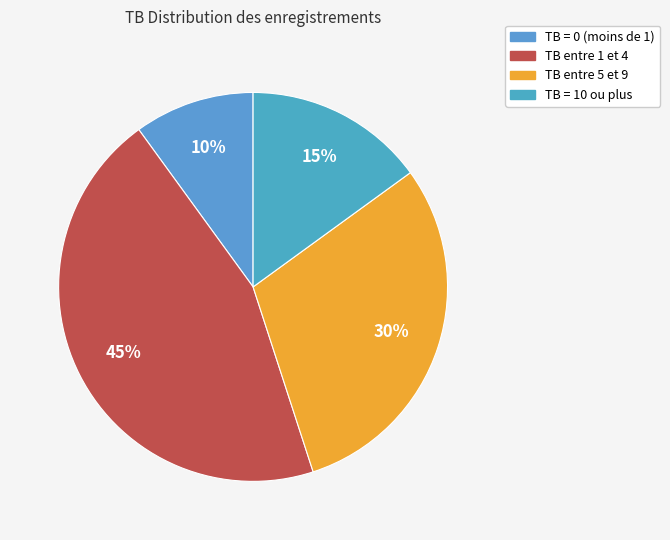

How many segments does this pie chart have?

4